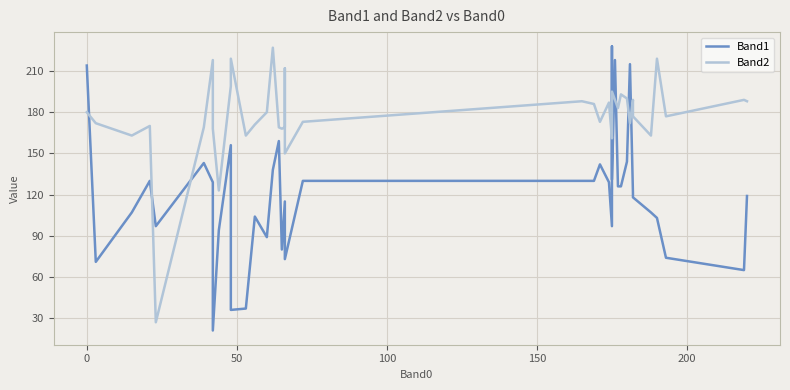

How many data points in Band2 are less than 177?

19